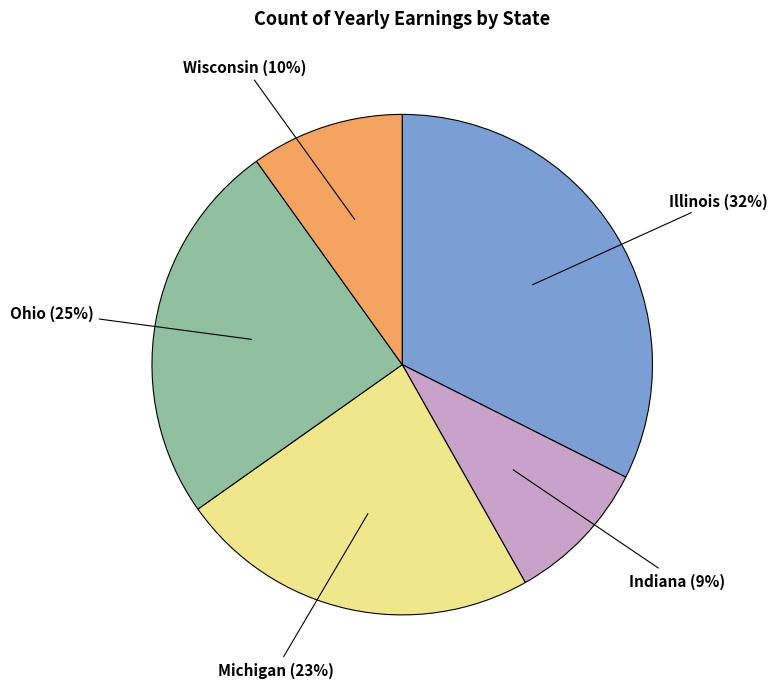

Rank the categories by value from lowest to highest.

Indiana, Wisconsin, Michigan, Ohio, Illinois